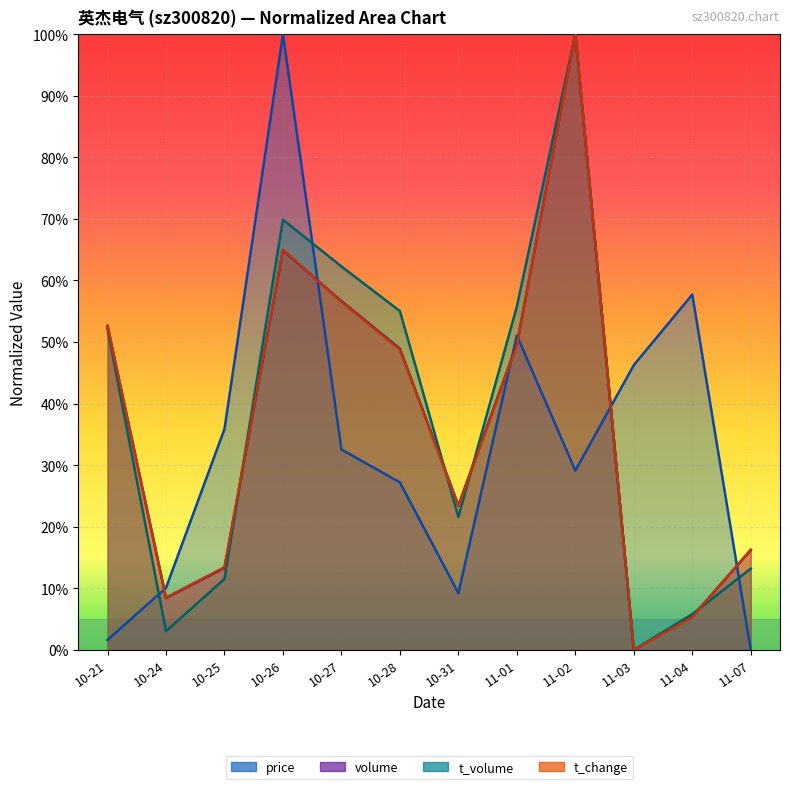

Rank the series at 10-26 from lowest to highest value.

volume, t_change, t_volume, price